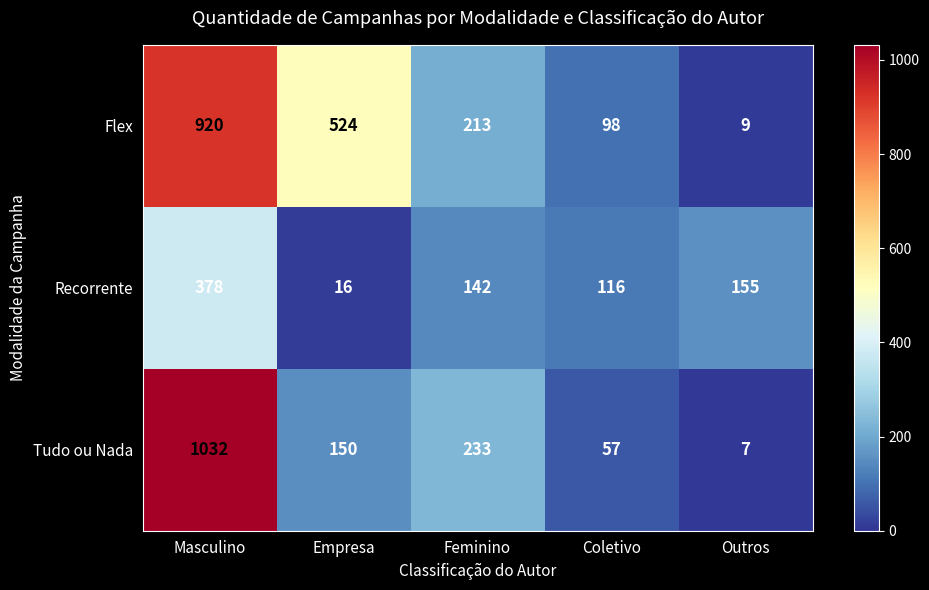

At which category is the sum across all series the highest?

Masculino